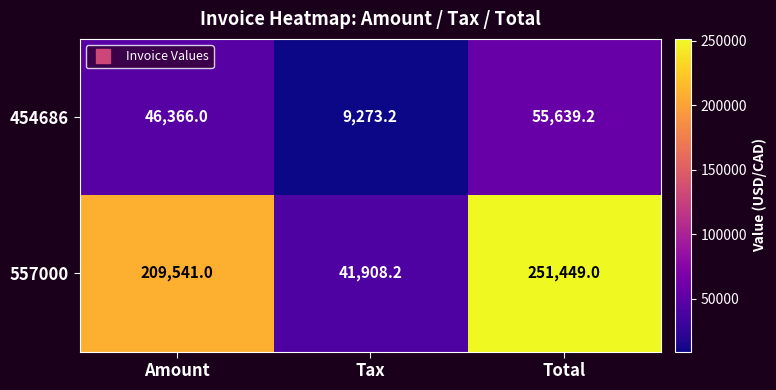

The value of 454686 at Tax is 15154.9. True or false?

False